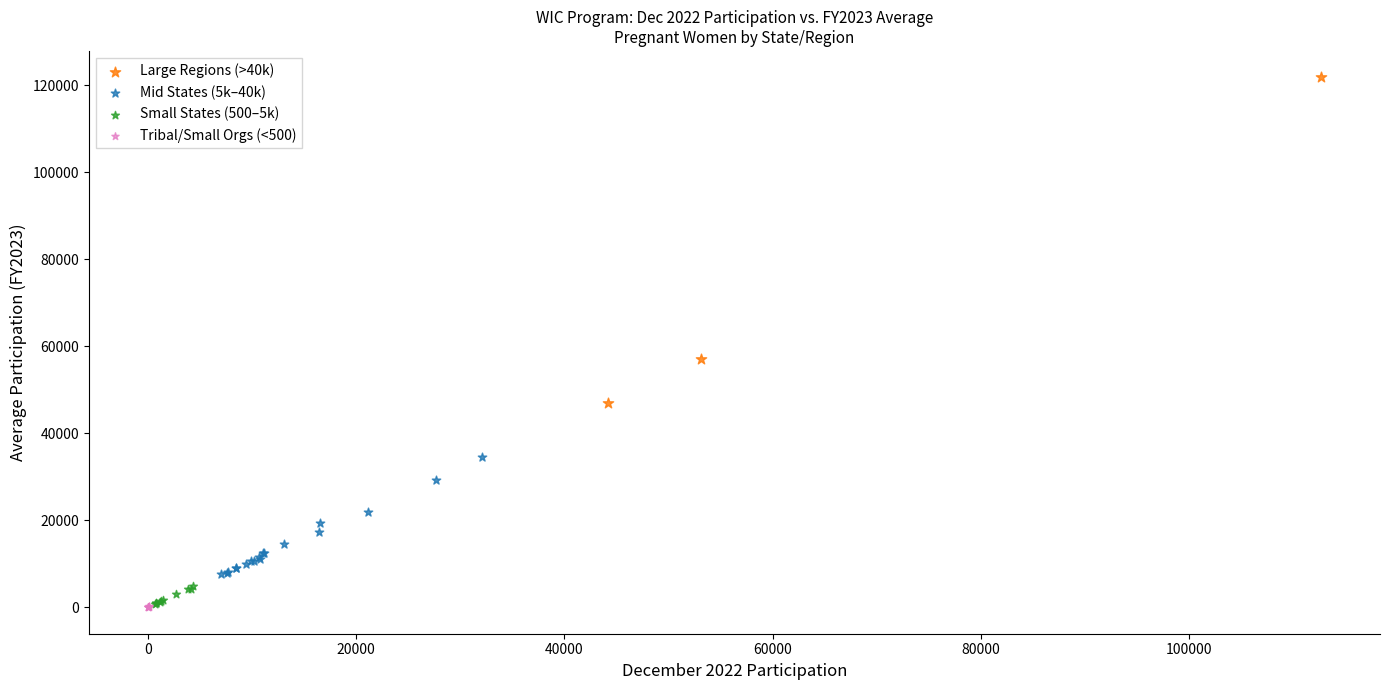

Which series has the largest Y range (max minus min)?

Large Regions (>40k)